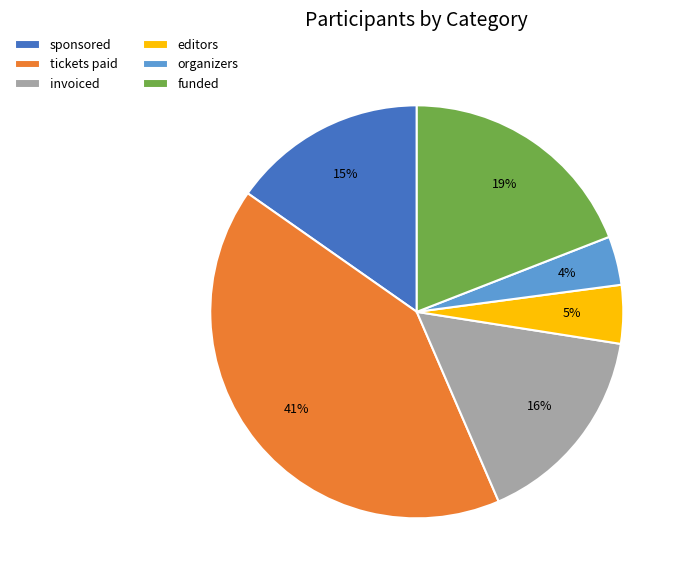

What percentage is the organizers slice, to the nearest percent?

4%